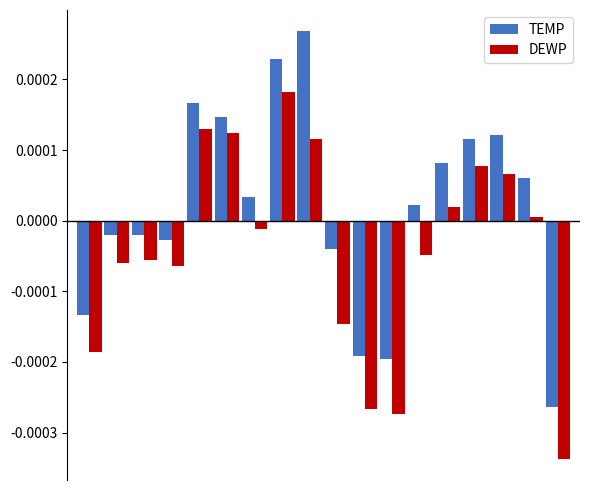

Which series has the largest total across all categories?

TEMP